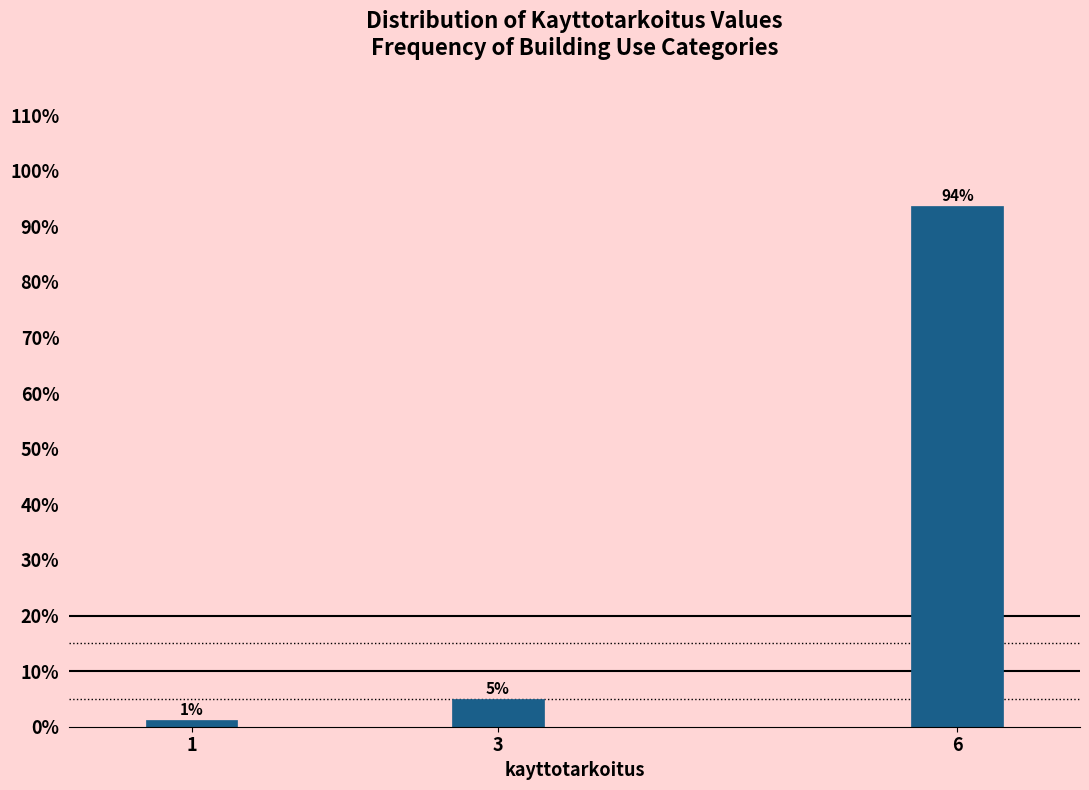

What is the sum of all values?

100.0